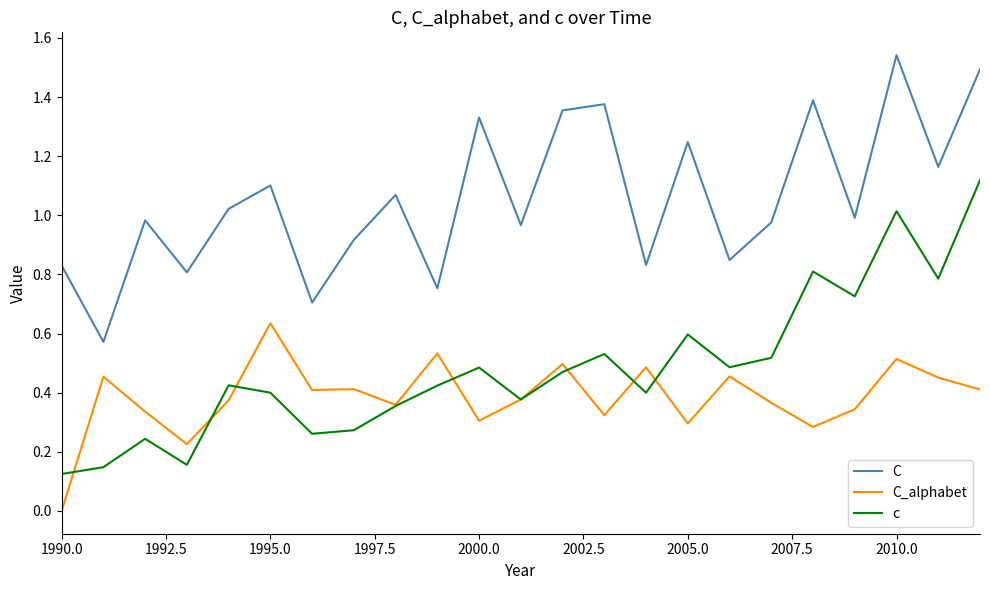

Rank the series by their maximum value, from lowest to highest.

C_alphabet, c, C